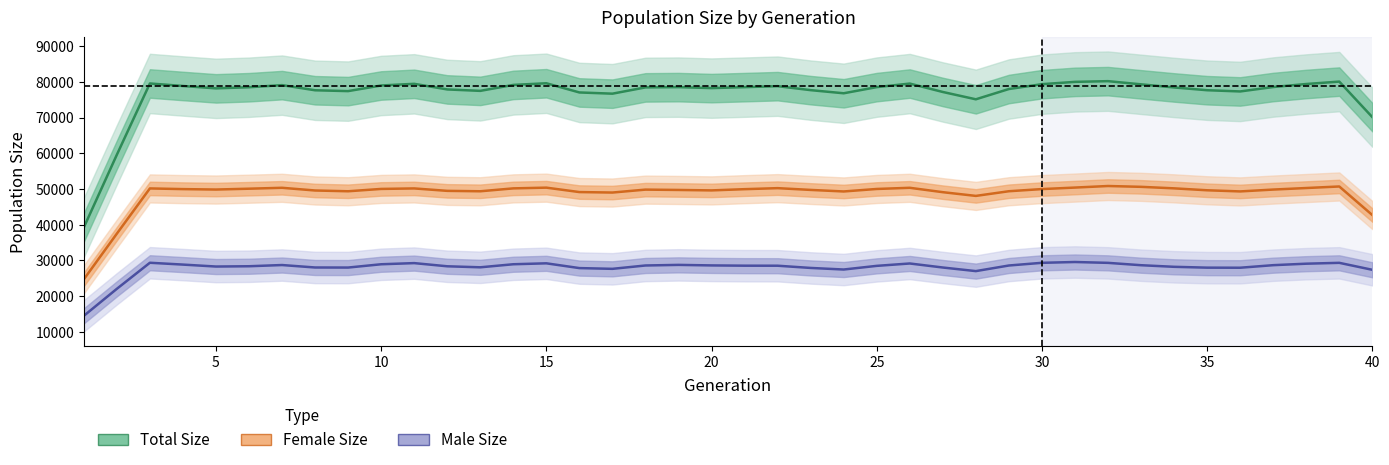

What is the difference between the maximum and minimum values in the generation series?

39